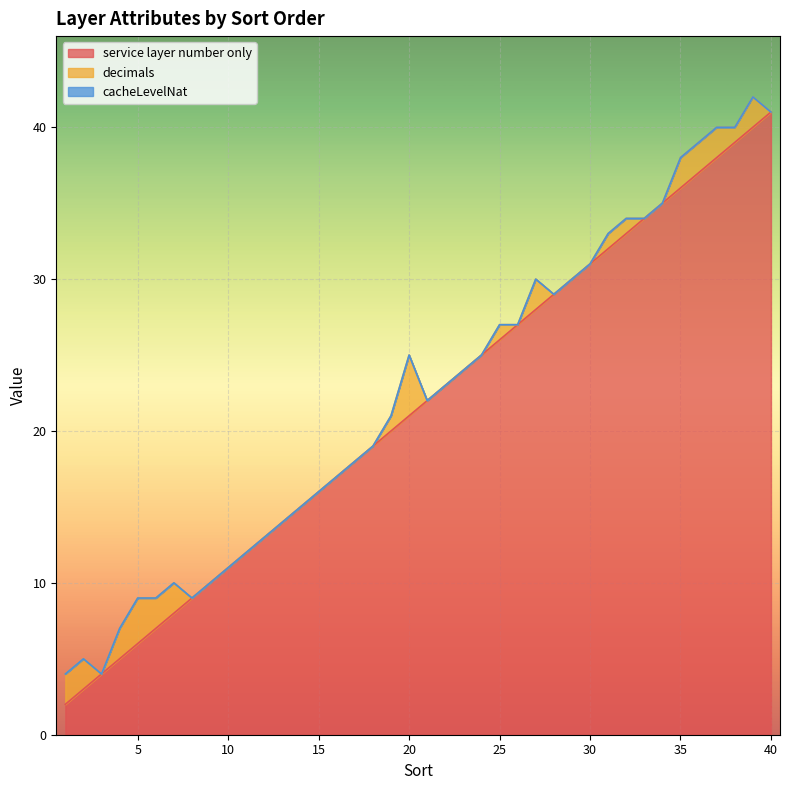

Which series has the largest total across all categories?

service layer number only